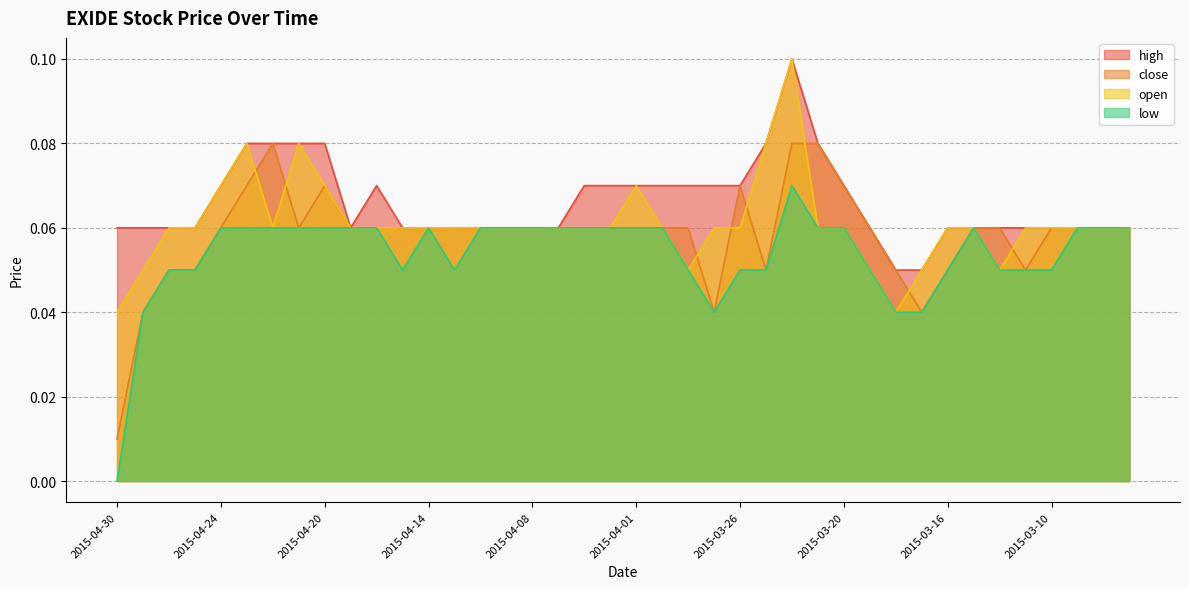

What is the label of the 8th point from the left?

2015-04-21